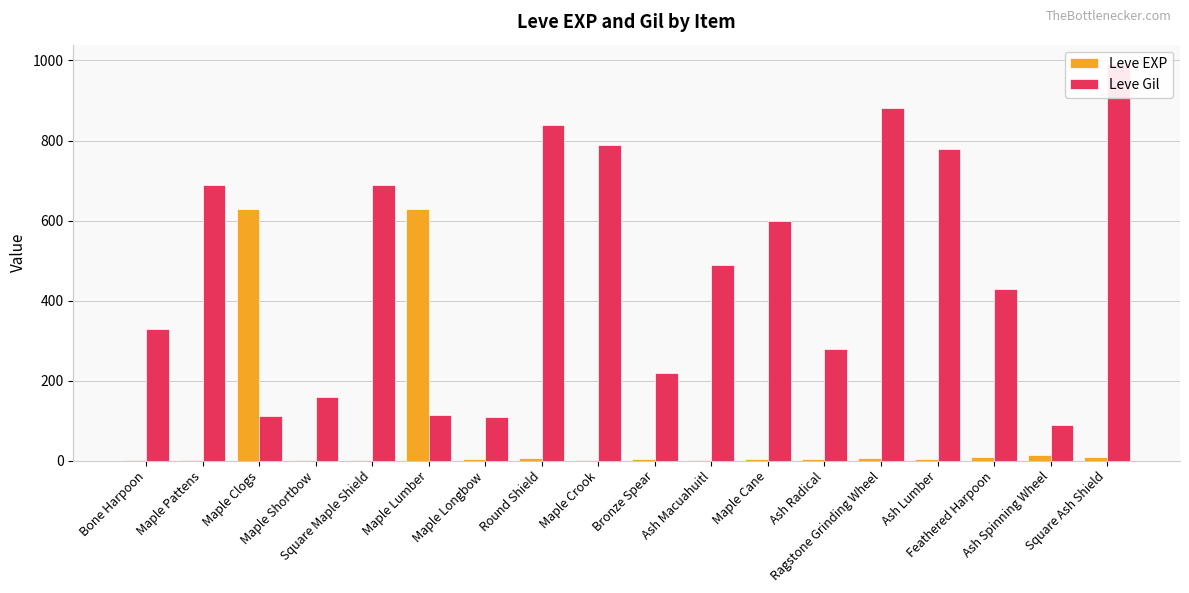

What are all the series names shown in the legend?

Leve EXP, Leve Gil